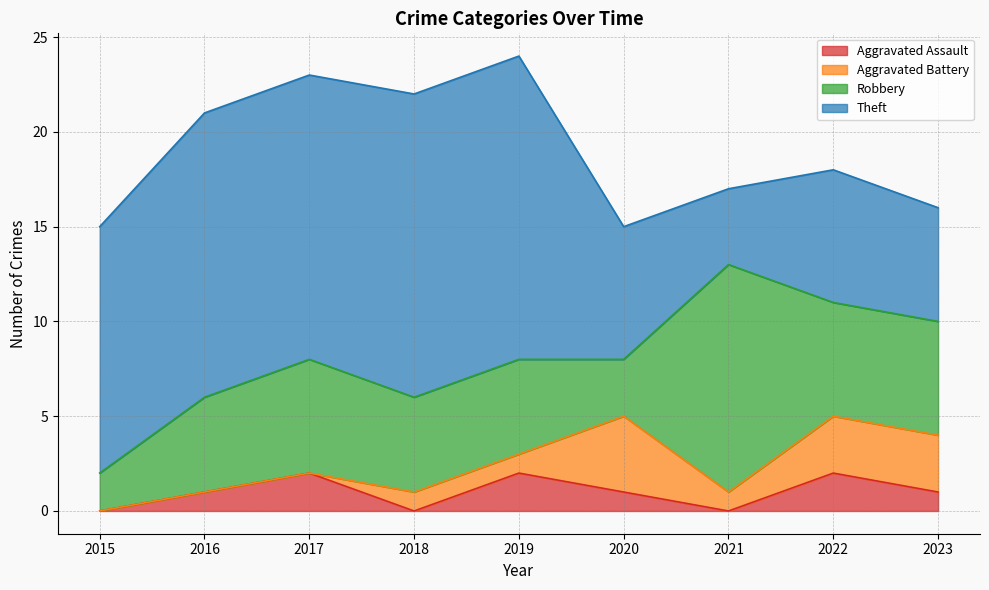

True or false: Theft and Aggravated Assault intersect in this chart.

False